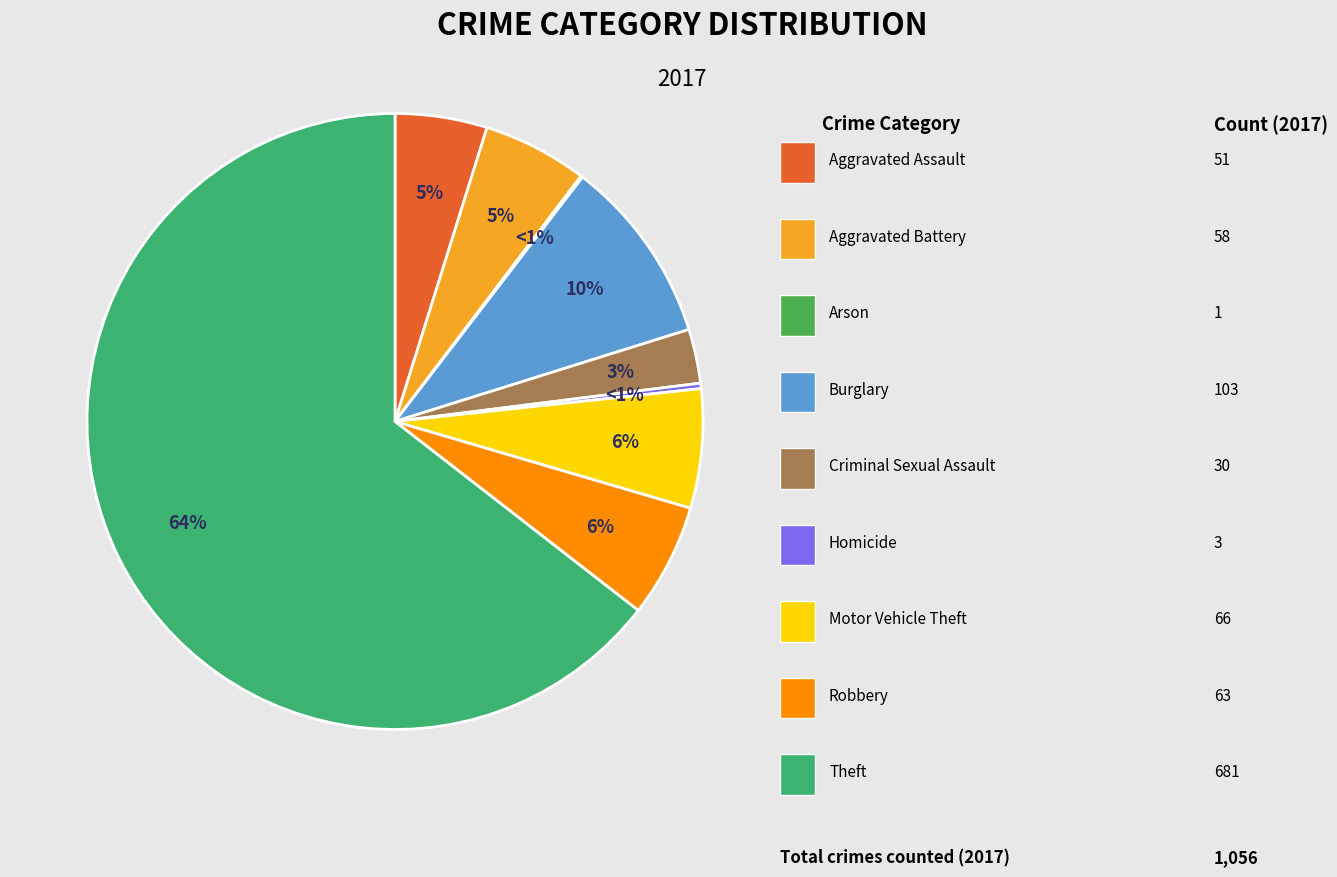

To the nearest percent, what is the difference between the largest and smallest slice percentages?

64%